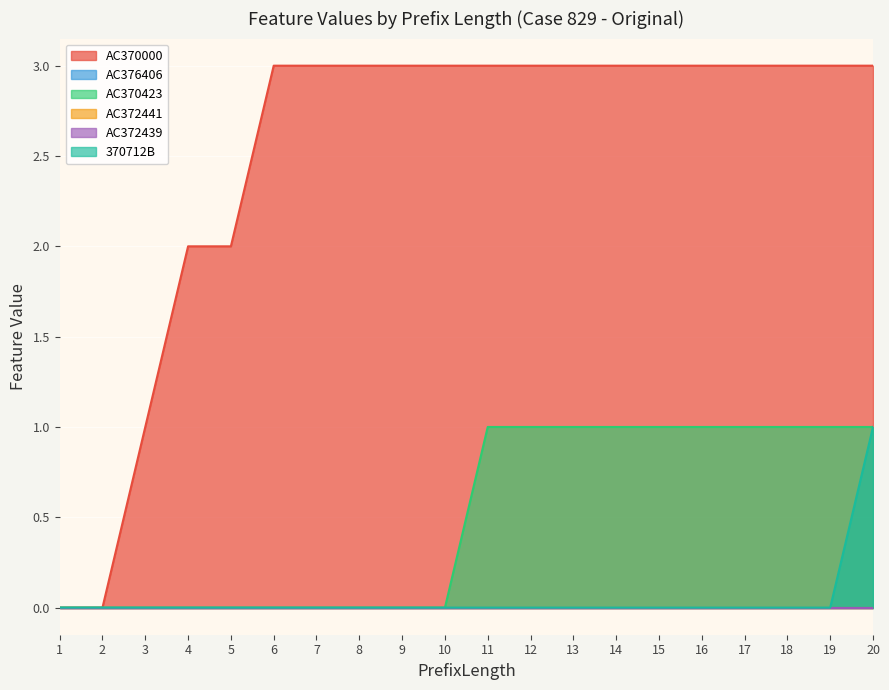

Count the number of categories in the chart.

20